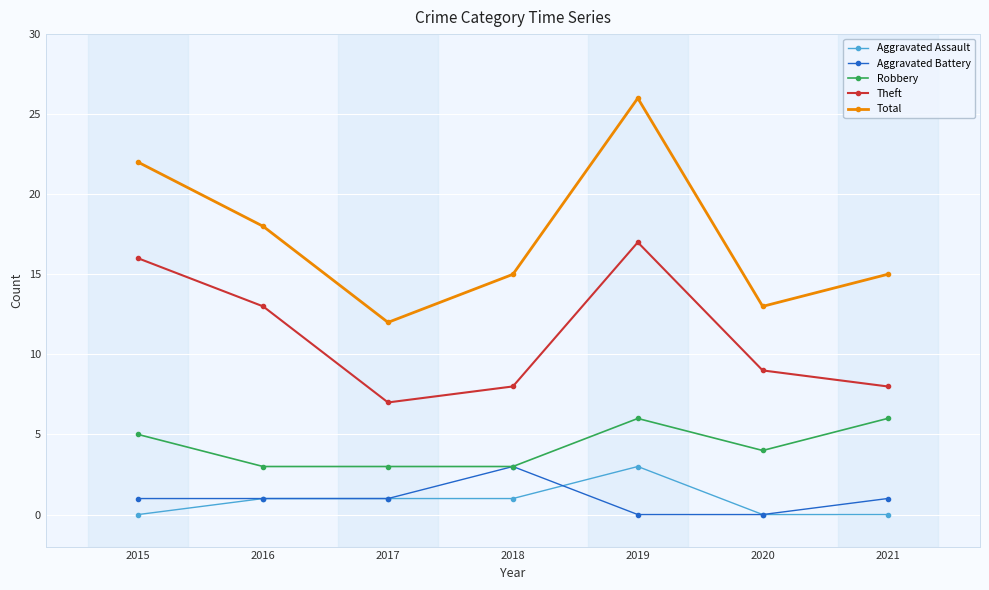

What are all the series names shown in the legend?

Aggravated Assault, Aggravated Battery, Robbery, Theft, Total